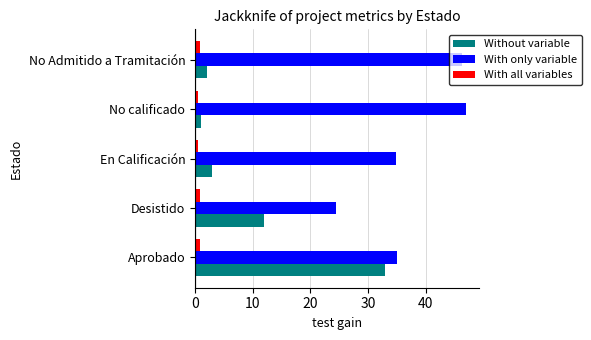

Count the number of data series in this chart.

3